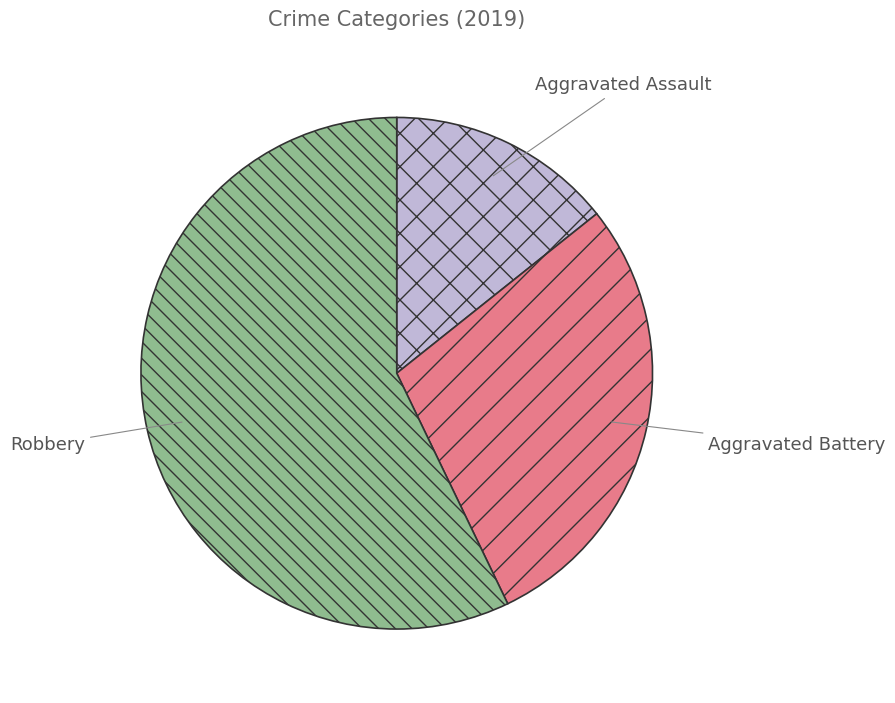

The Aggravated Battery slice represents 29% of the pie. True or false?

True